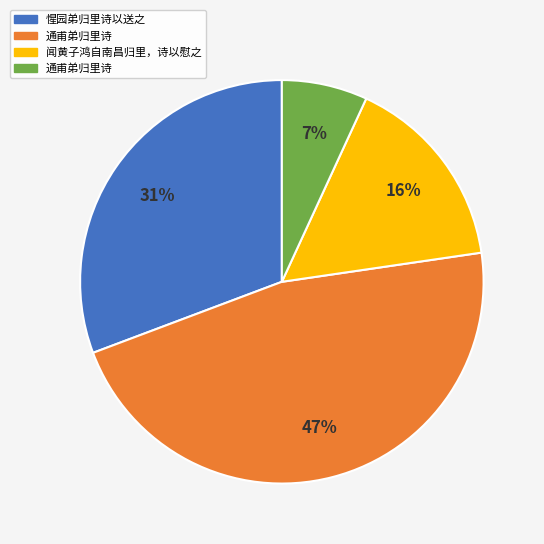

Does any single category account for the majority?

No